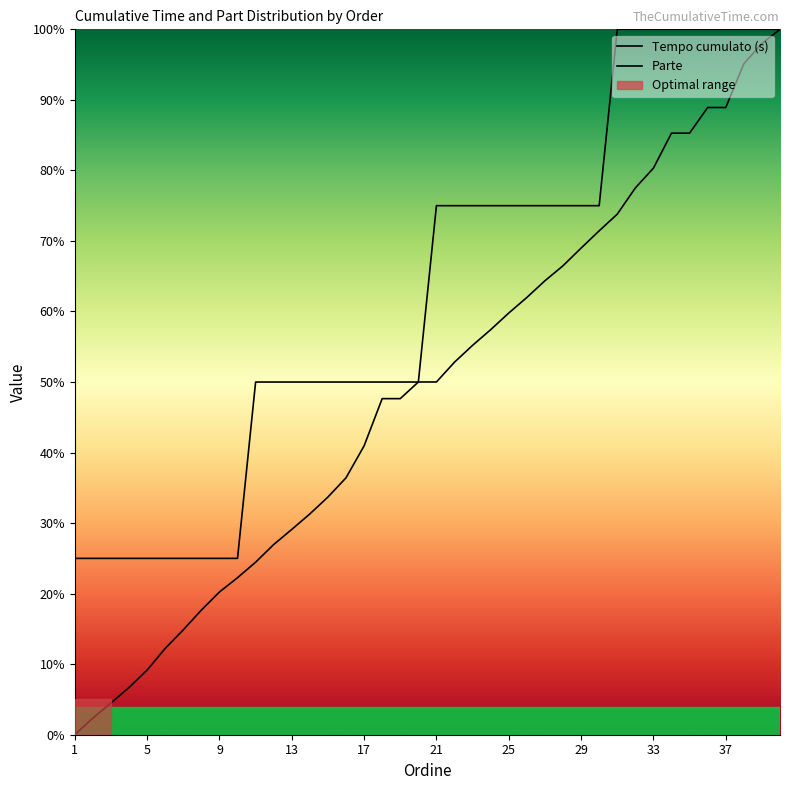

The Parte series shows 50.0 at 20. True or false?

True